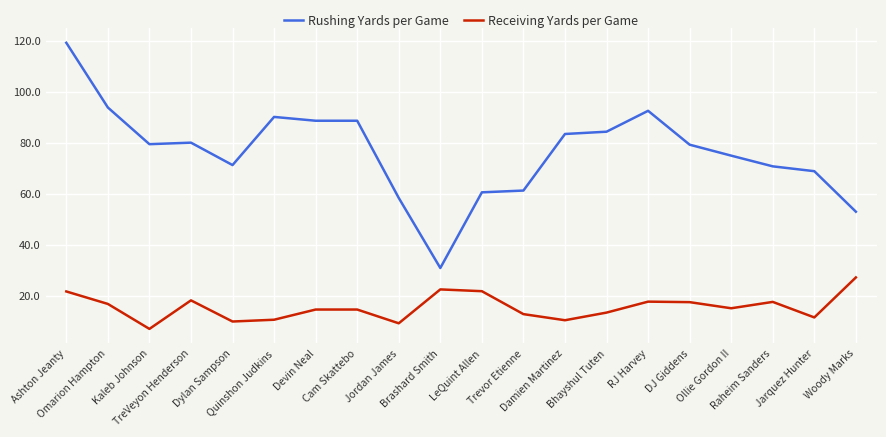

What is the maximum value shown in the chart?

119.2